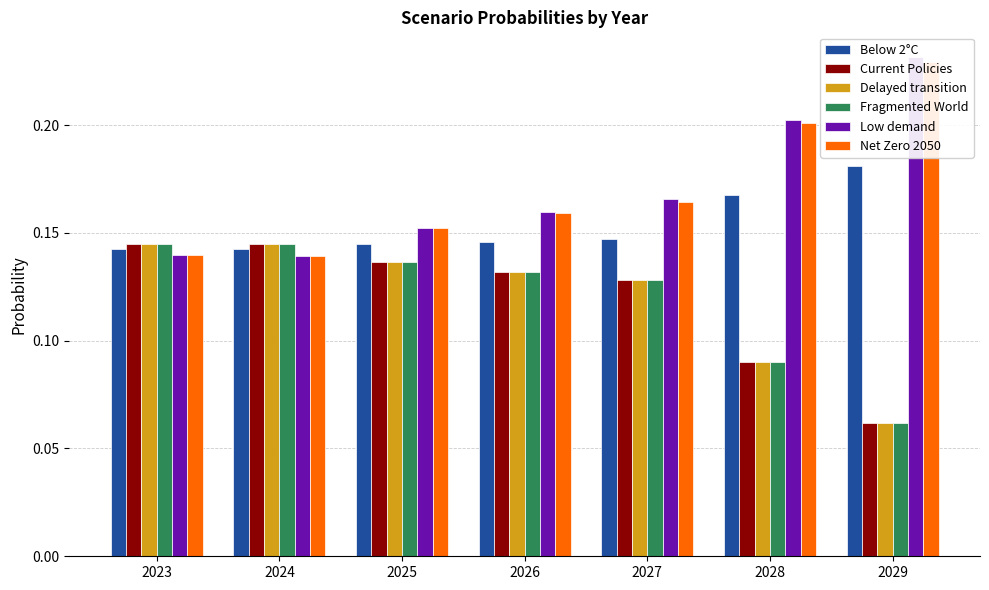

Which series has the largest total across all categories?

Low demand